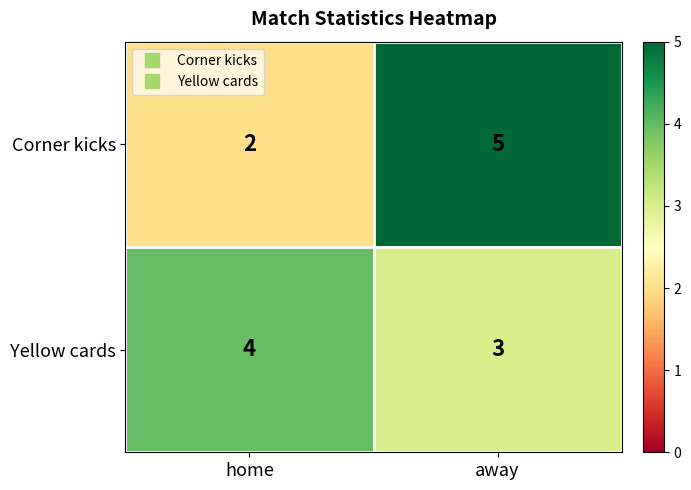

At which label does Yellow cards reach its minimum?

away